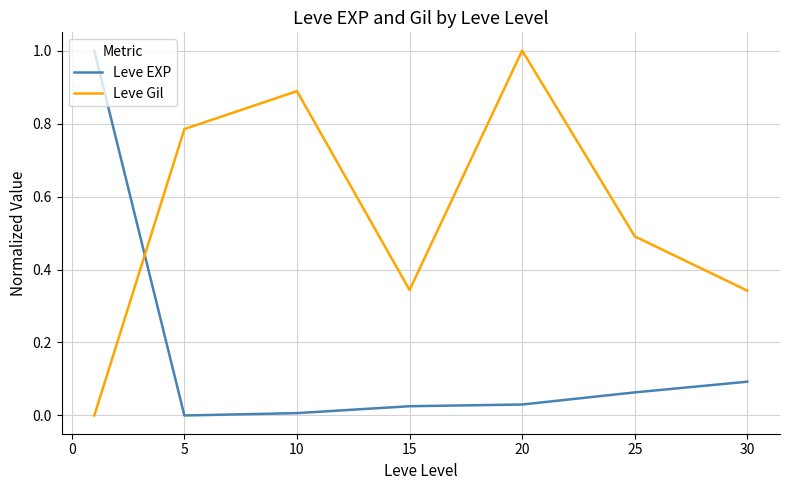

How many values in the Leve EXP series exceed 0?

6